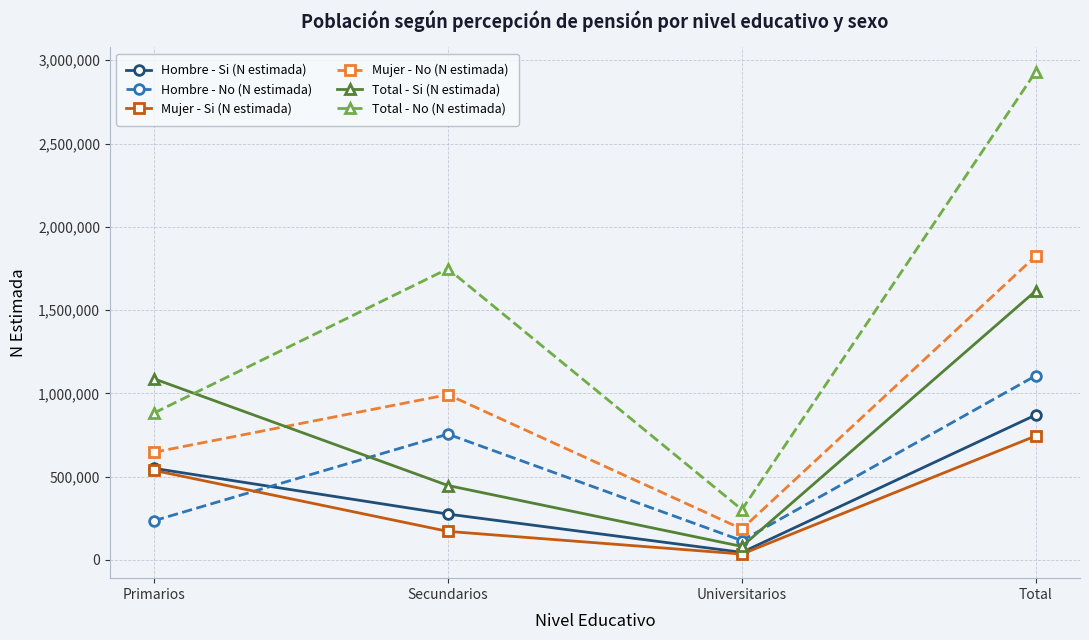

Which category has the lowest value in the Total - No (N estimada) series?

Universitarios